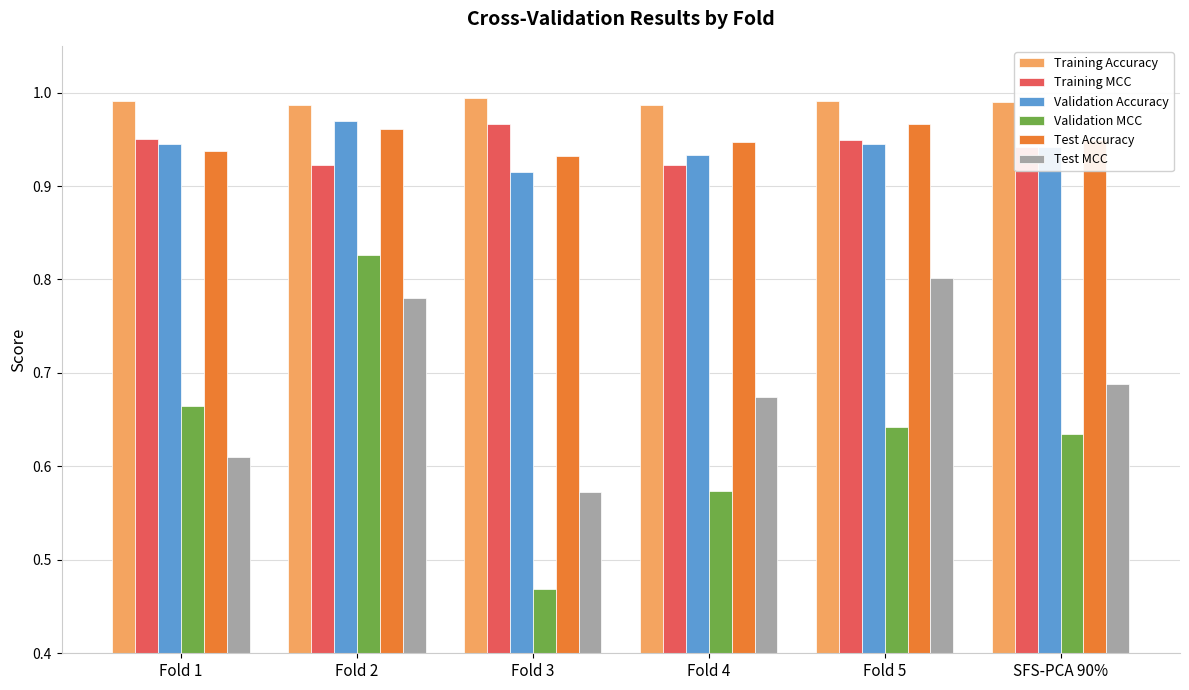

How many Training Accuracy values are between 0 and 1?

6